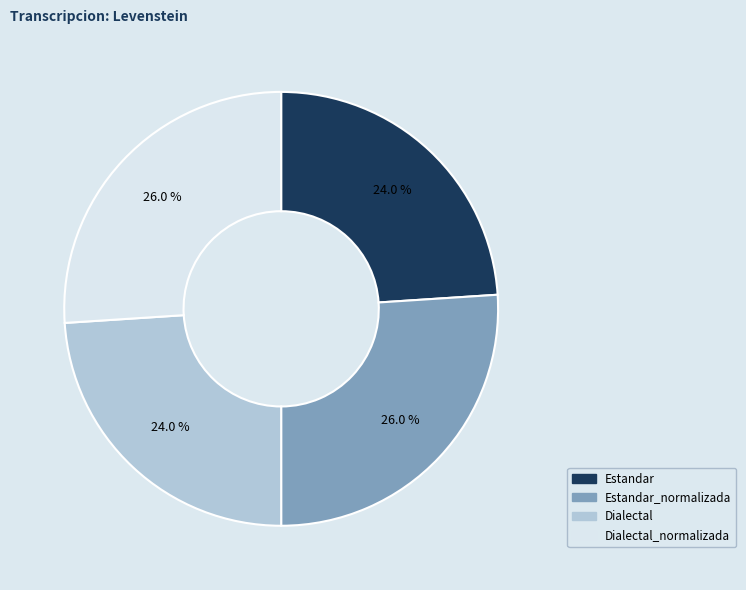

How much of the chart is everything except Dialectal_normalizada?

74.0%